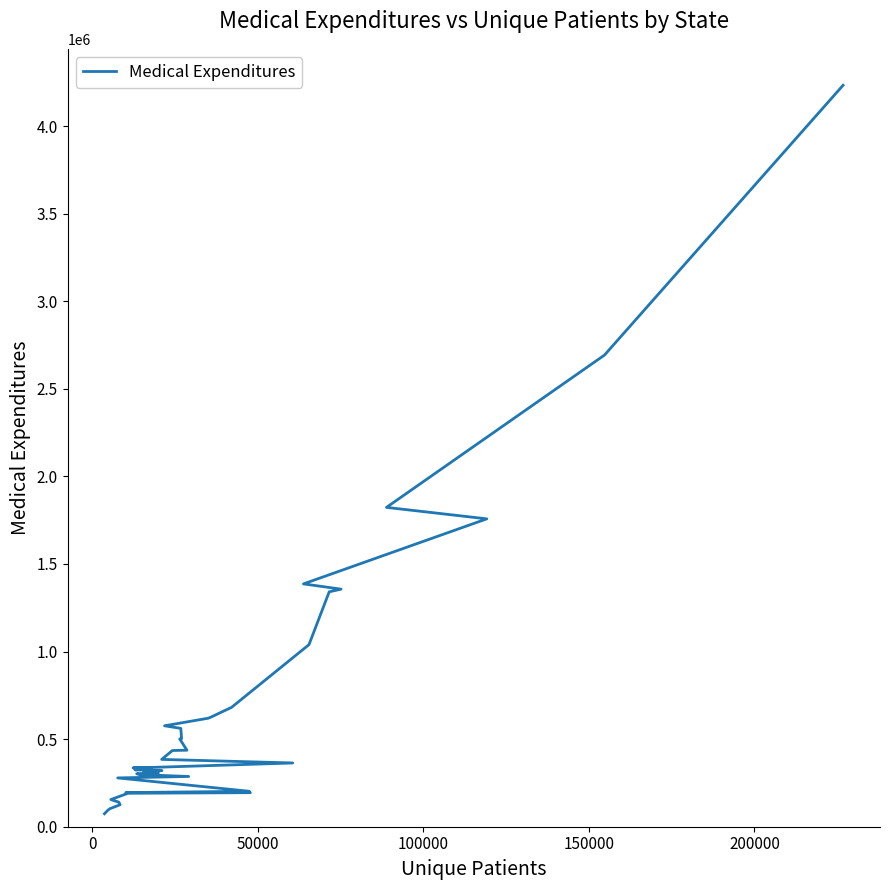

What is the maximum value shown in the chart?

4233155.5